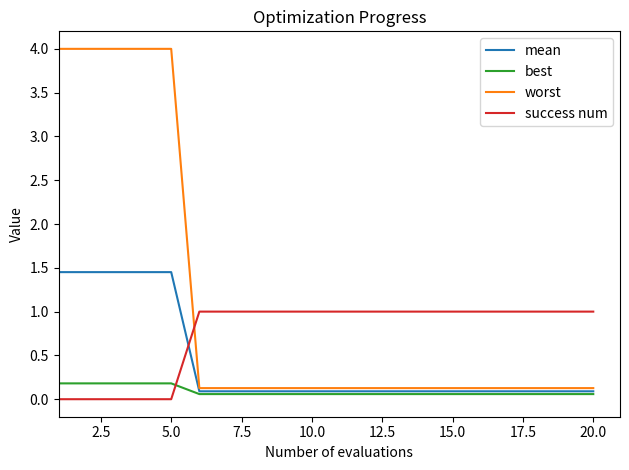

Which series has the largest total across all categories?

worst